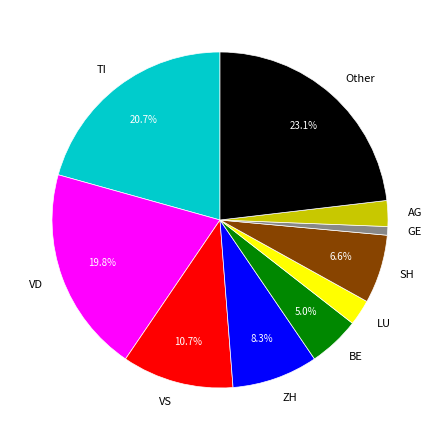

Does any single category account for the majority?

No